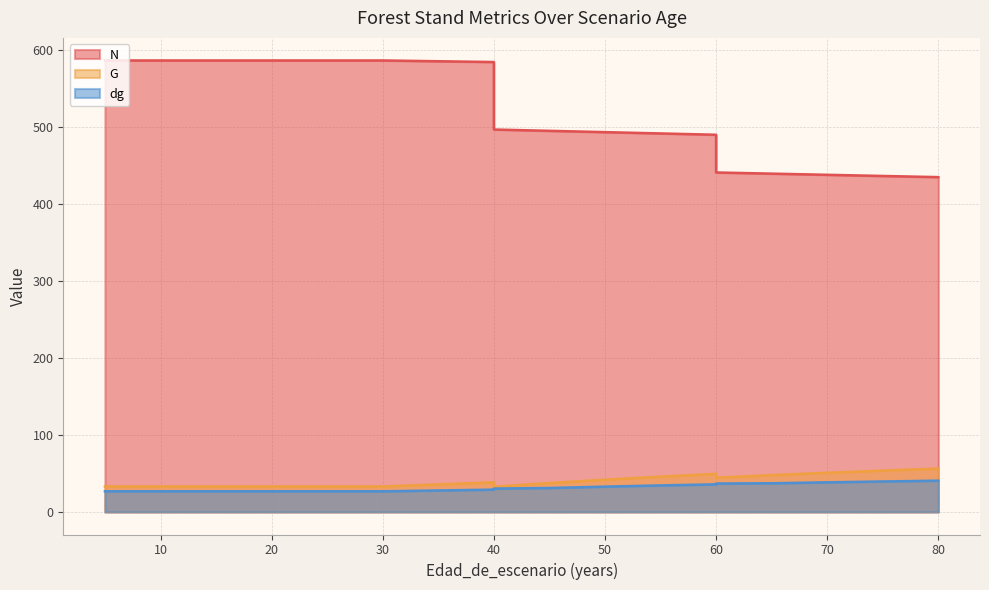

At which category does the chart reach its peak across all series?

5